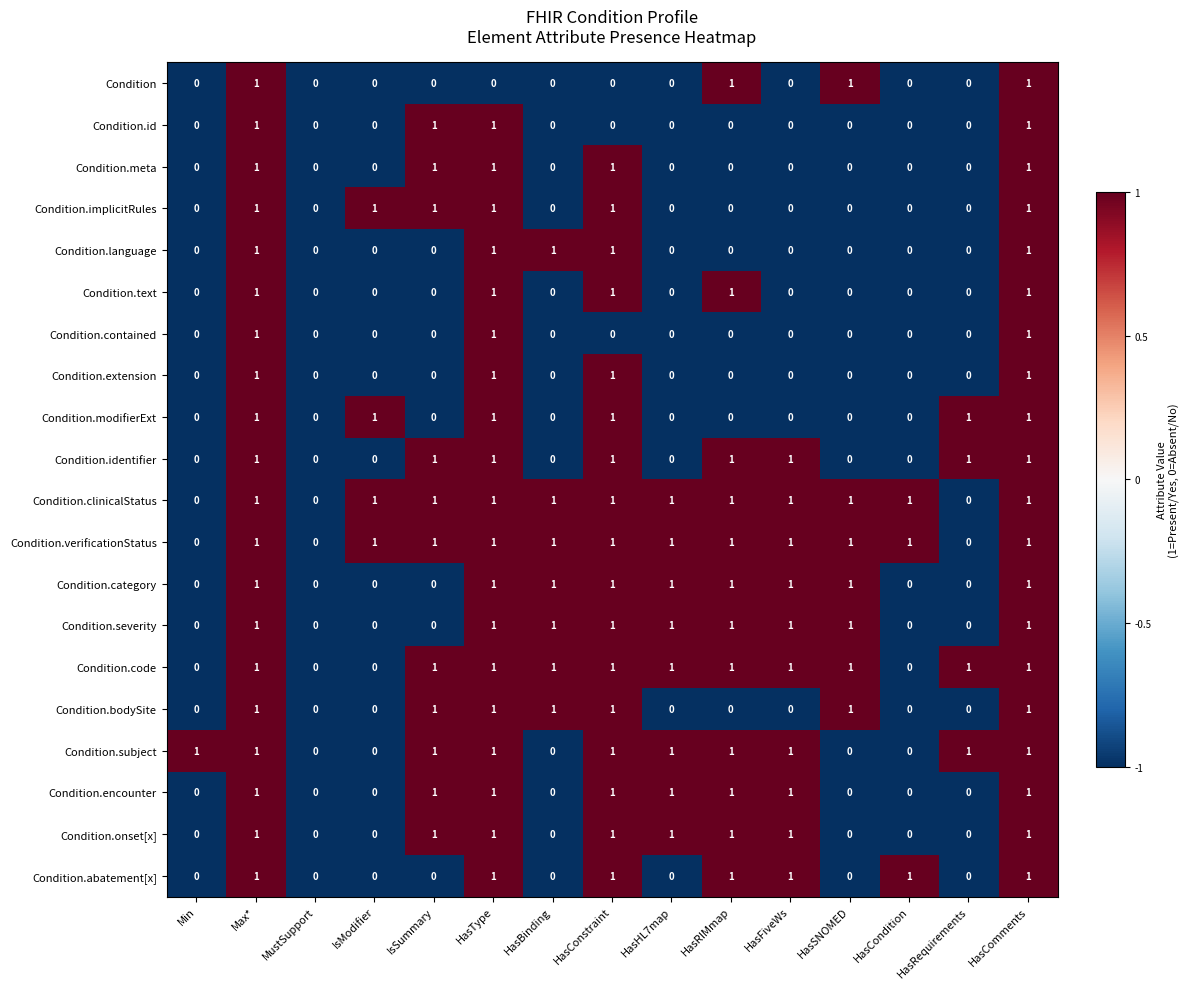

What is the total value across all series at IsSummary?

11